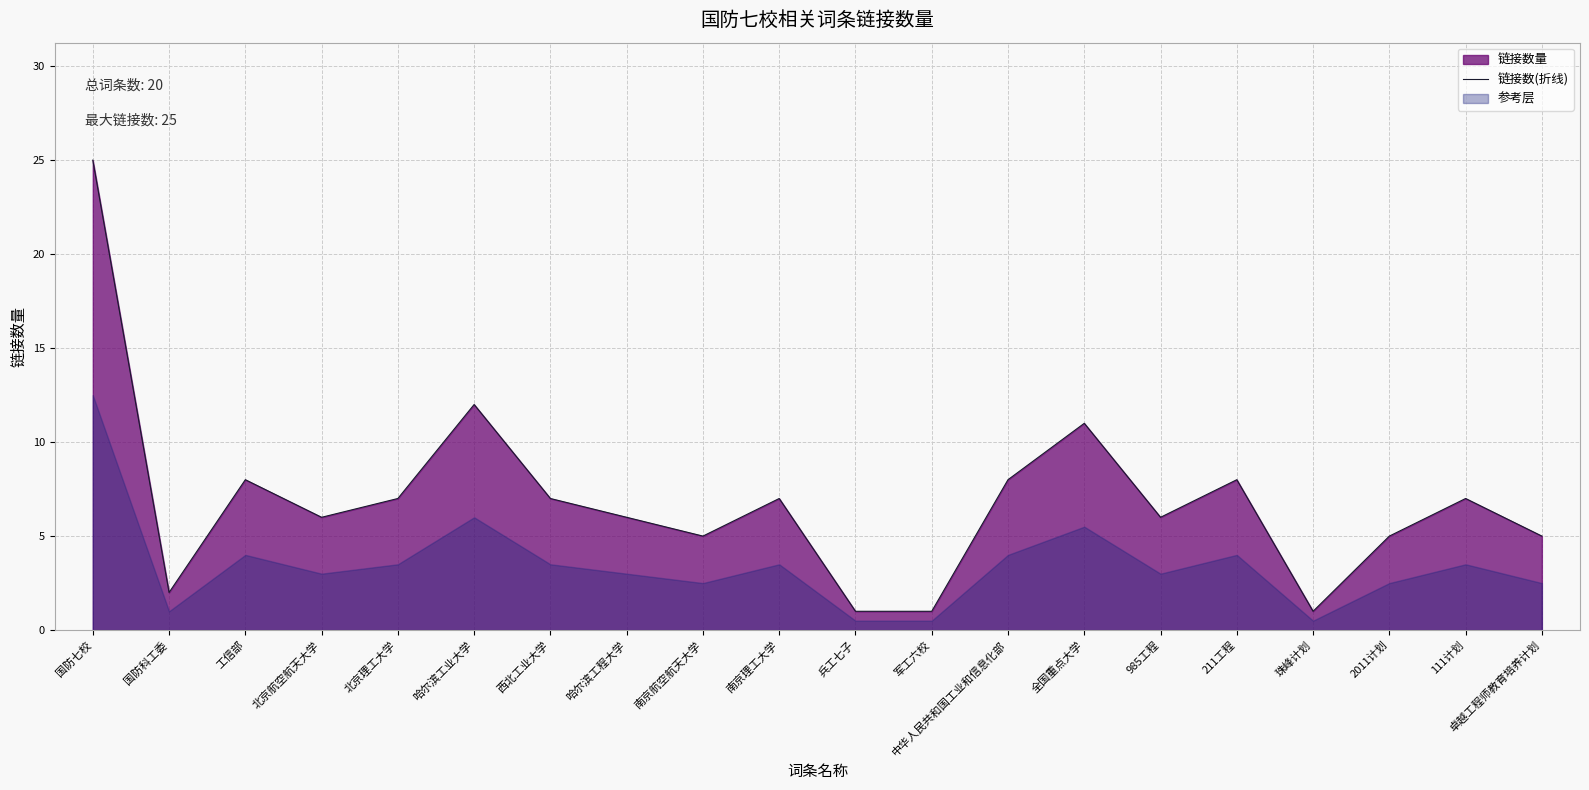

Reading right to left, list all the values displayed in this chart.

5	7	5	1	8	6	11	8	1	1	7	5	6	7	12	7	6	8	2	25